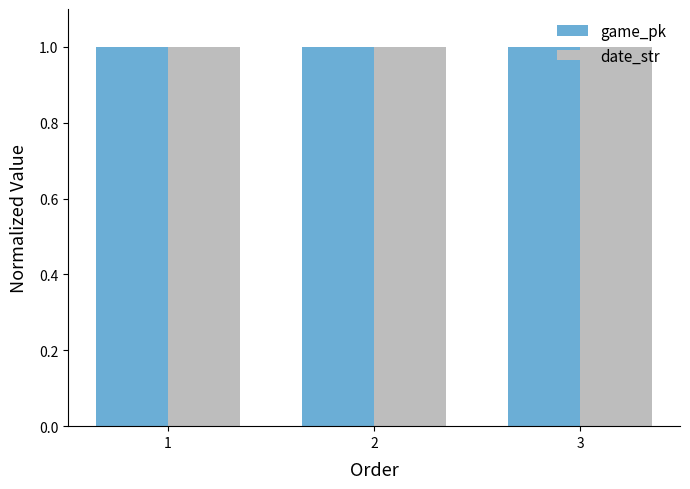

What is the average value of the game_pk series?

1.0